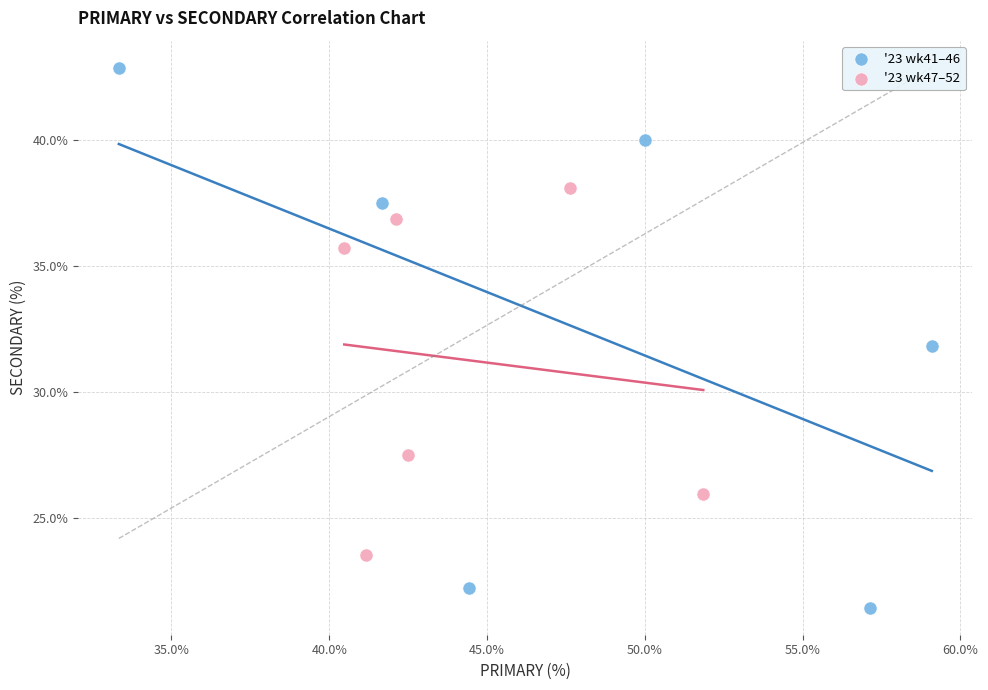

Which series has the largest Y range (max minus min)?

'23 wk41–46